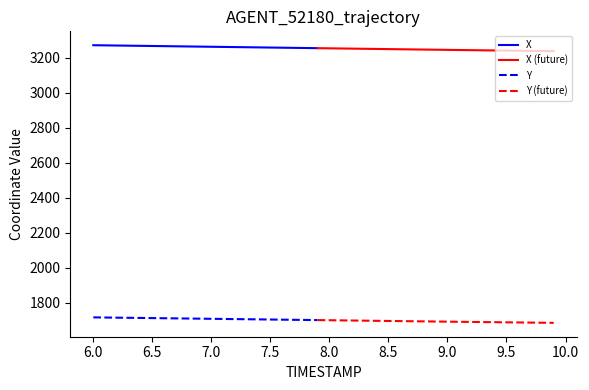

Reading left to right, what are all the values shown in this chart?

X: 3272.0	3271.1	3270.2	3269.3	3268.4	3267.5	3266.7	3265.8	3264.9	3264.0	3263.1	3262.2	3261.3	3260.4	3259.5	3258.7	3257.8	3256.9	3256.0	3255.1	3254.2	3253.3	3252.4	3251.5	3250.7	3249.8	3248.9	3248.0	3247.1	3246.3	3245.4	3244.6	3243.7	3242.9	3242.0	3241.2	3240.4	3239.6	3238.8	3238.0
Y: 1717.1	1716.3	1715.5	1714.7	1713.8	1713.0	1712.2	1711.4	1710.6	1709.8	1708.9	1708.1	1707.3	1706.5	1705.7	1704.8	1704.0	1703.2	1702.4	1701.6	1700.7	1699.9	1699.1	1698.3	1697.5	1696.7	1695.8	1695.0	1694.2	1693.4	1692.6	1691.9	1691.1	1690.3	1689.6	1688.8	1688.1	1687.3	1686.6	1685.9